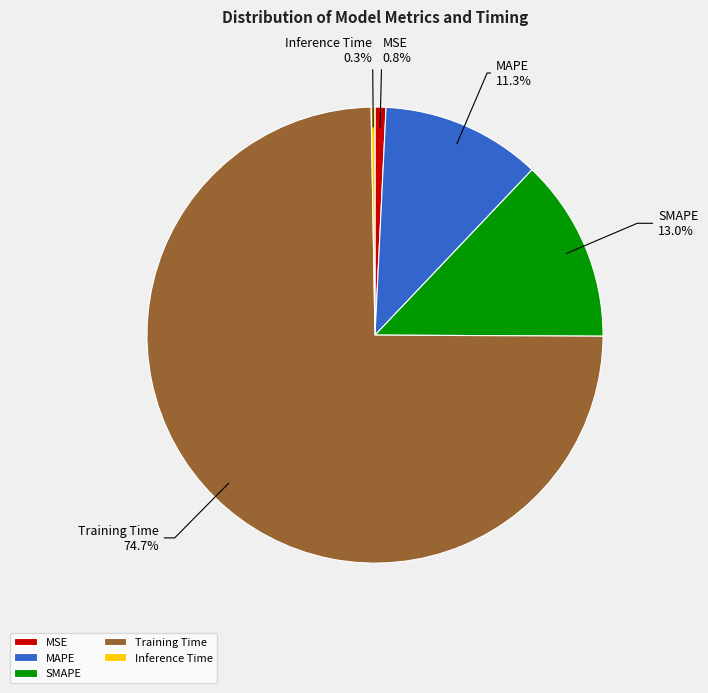

Between MAPE and Training Time, which is larger?

Training Time